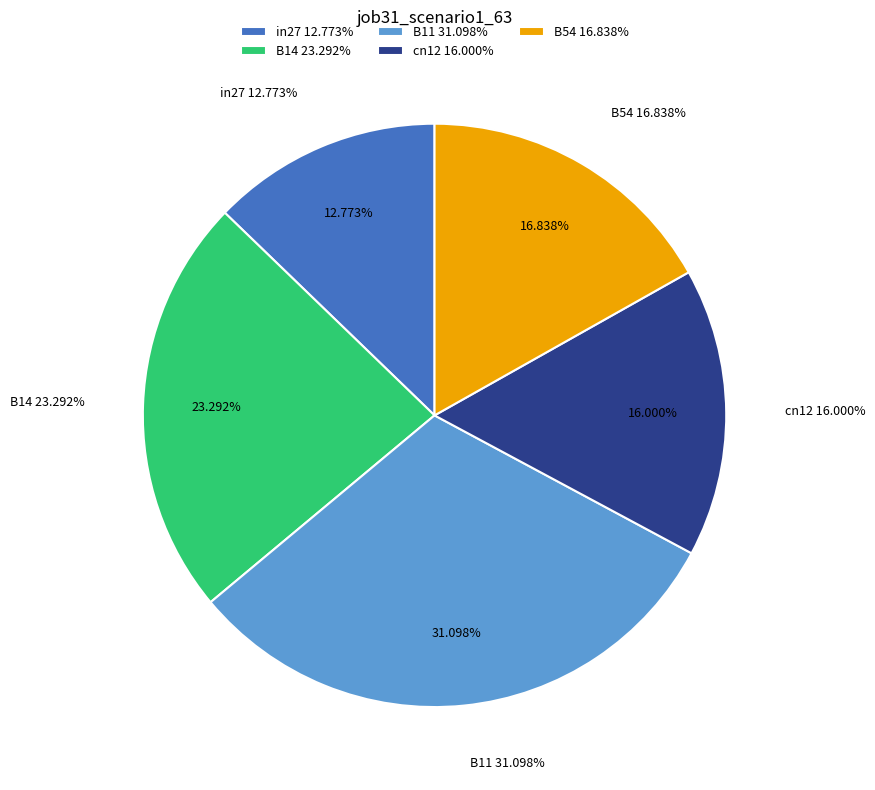

Is there any slice that represents more than half of the pie?

No